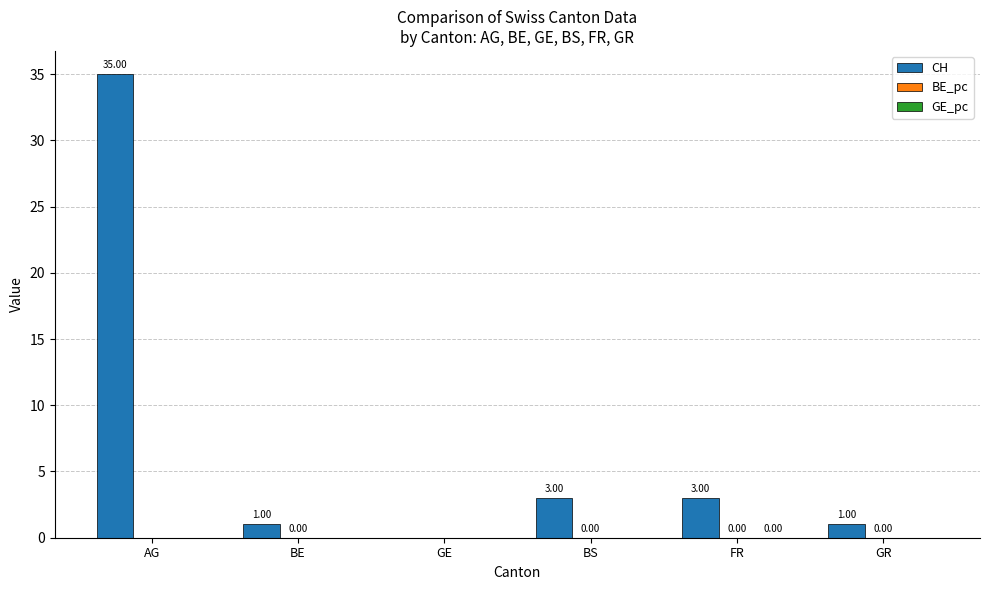

At which label does CH reach its peak?

AG